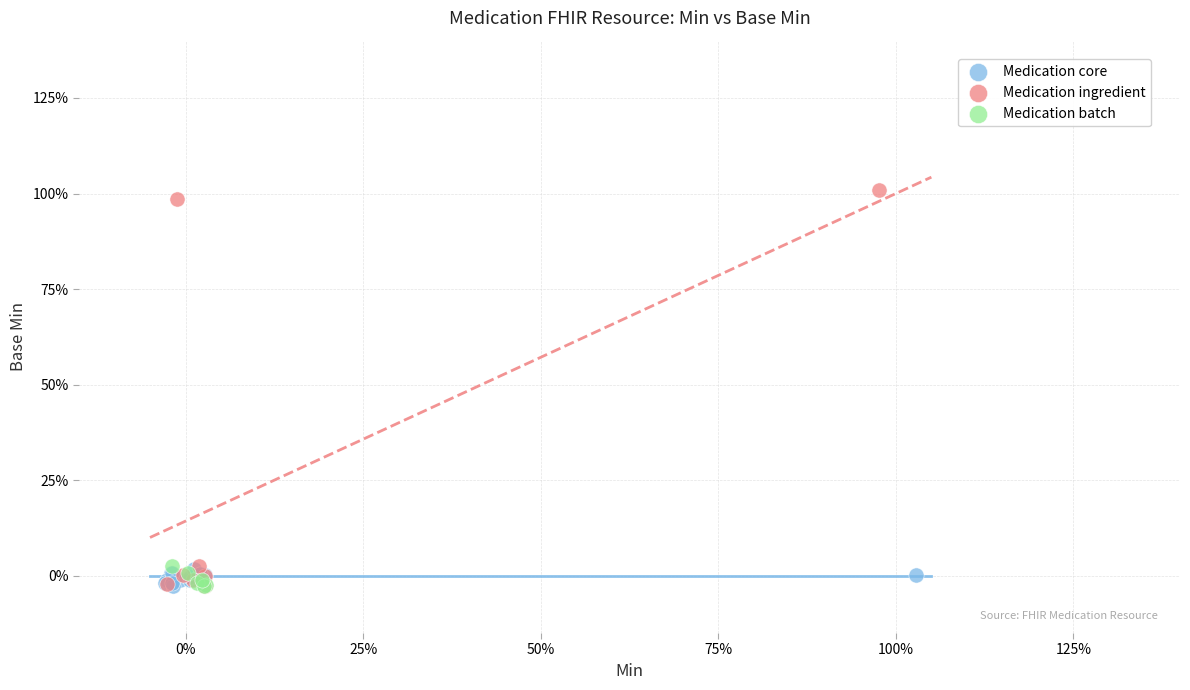

What are all the series names shown in the legend?

Medication core, Medication ingredient, Medication batch